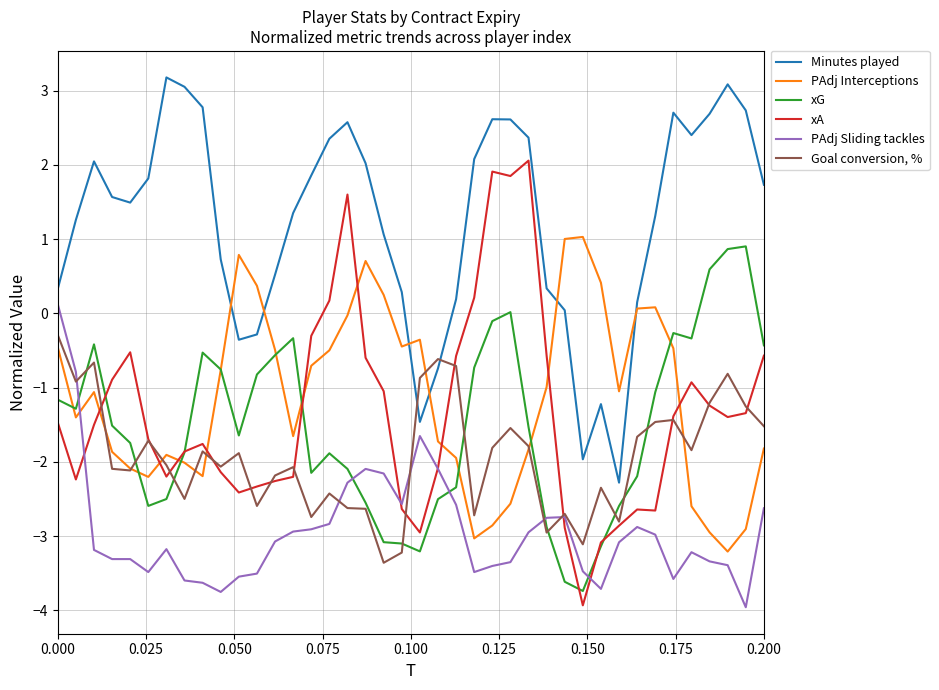

Rank the series by their maximum value, from highest to lowest.

Minutes played, xA, PAdj Interceptions, xG, PAdj Sliding tackles, Goal conversion, %